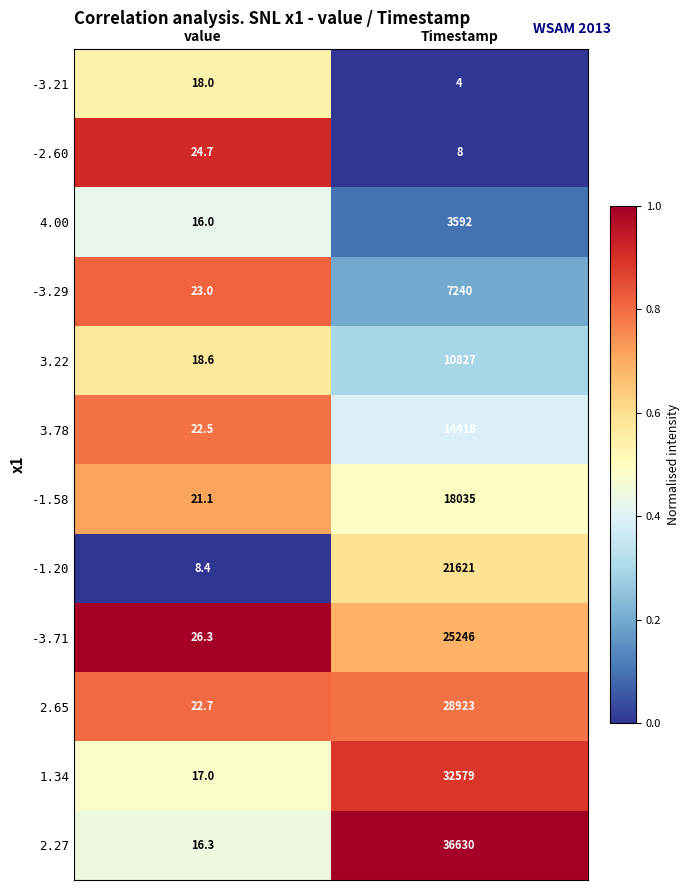

How many series are shown in this chart?

12